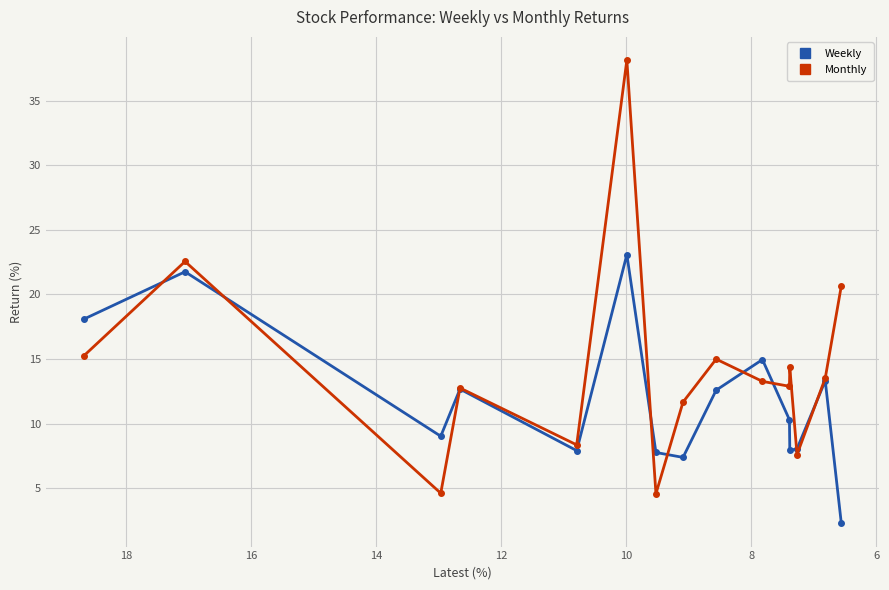

List the series in order of their peak value, lowest first.

Weekly, Monthly